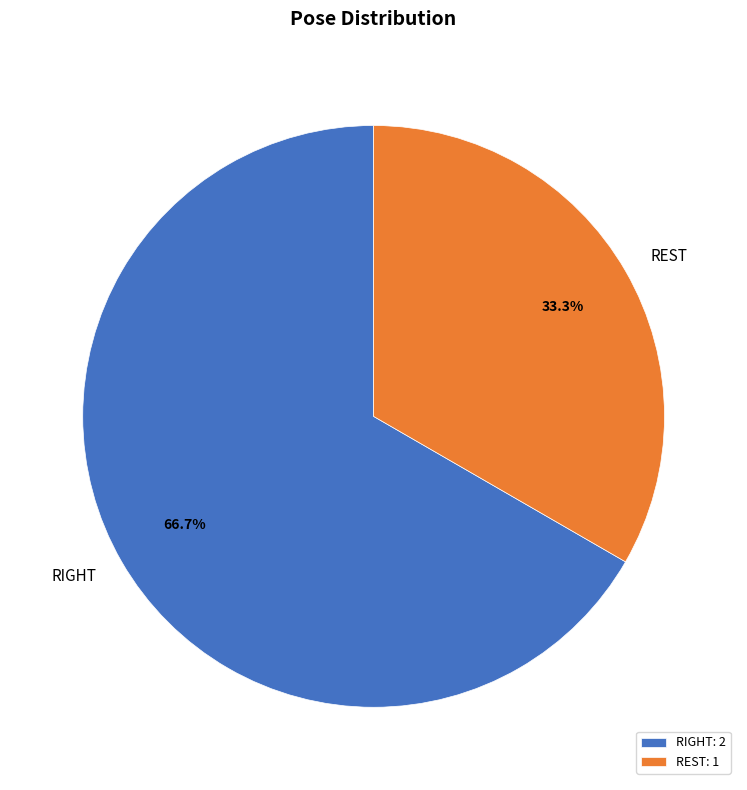

How many slices are in this pie chart?

2